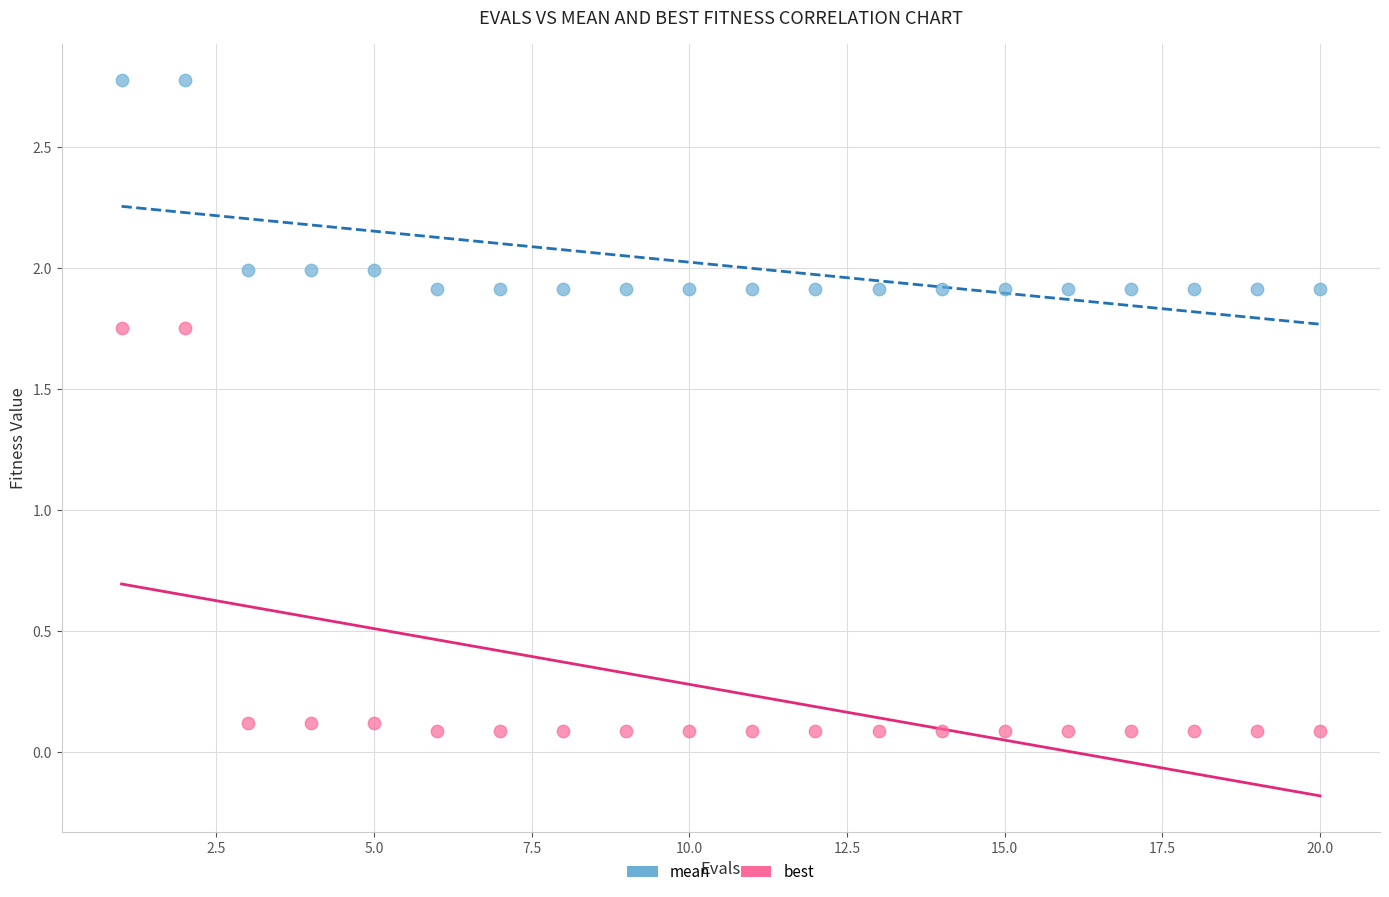

Across all data points, what is the range of Y values (max minus min)?

2.7